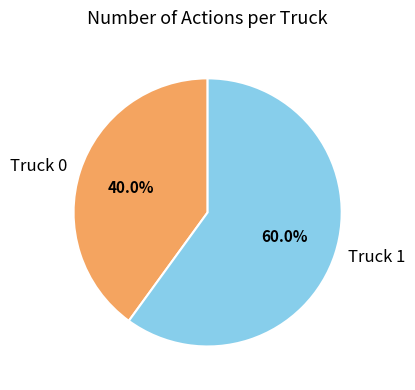

What percentage do Truck 0 and Truck 1 together represent?

100.0%